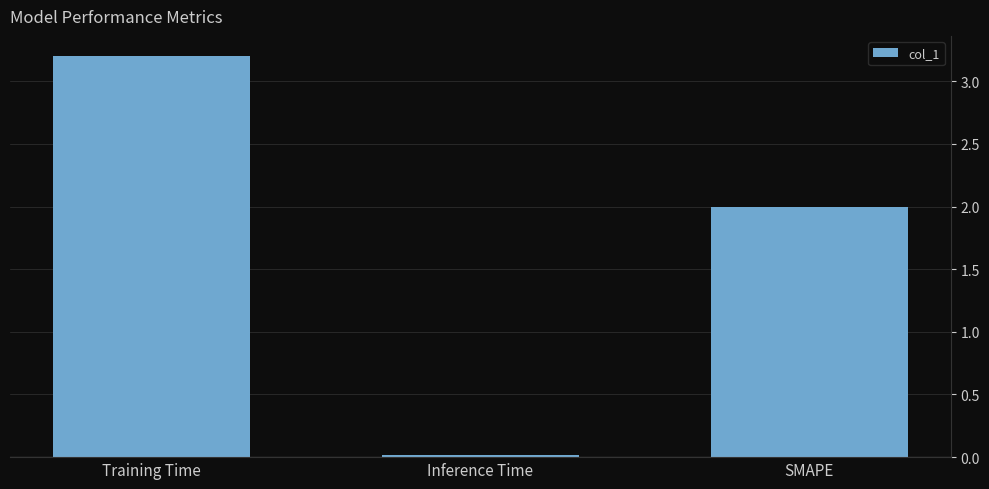

What is the difference between the values at Inference Time and SMAPE?

2.0